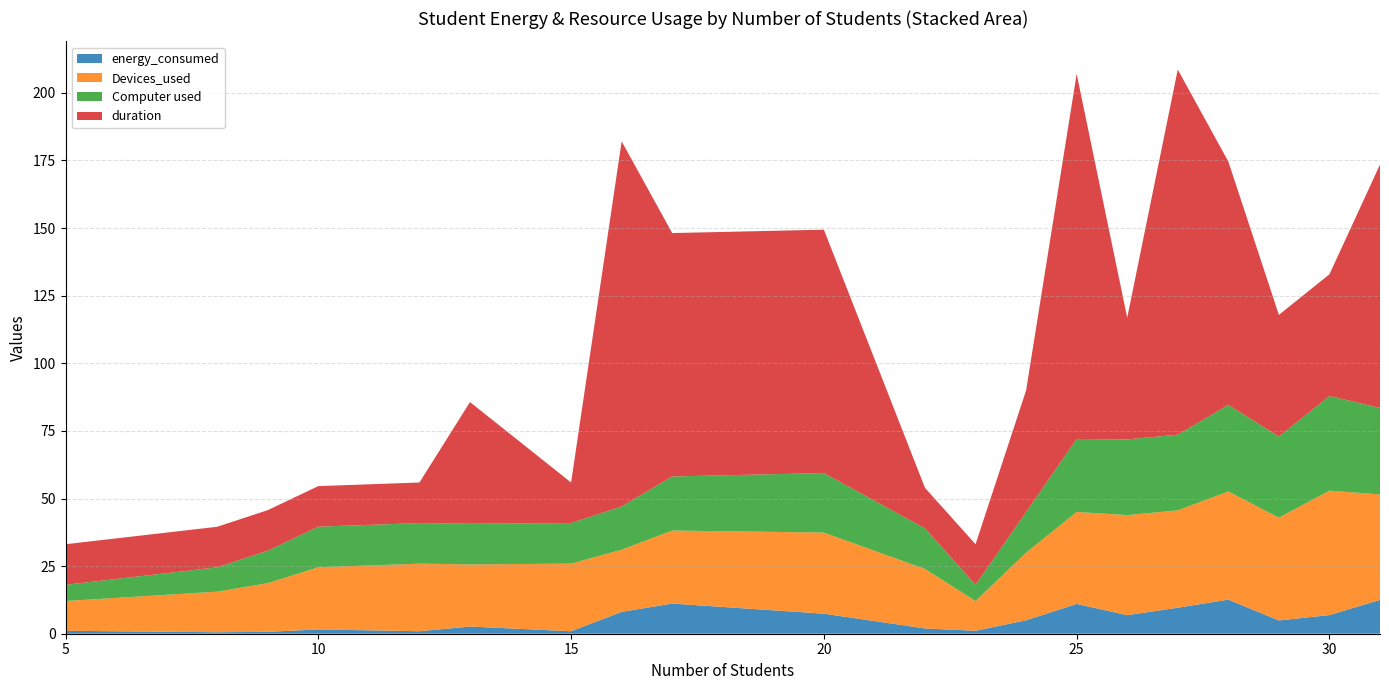

Reading left to right, list all the values displayed in this chart.

energy_consumed: 5=1.1	8=0.5	9=0.7	10=1.6	12=0.9	13=2.7	15=0.9	16=8.1	17=11.2	20=7.4	22=1.9	23=1.1	24=5.0	25=11.0	26=6.9	27=9.6	28=12.6	29=4.9	30=6.9	31=12.5
Devices_used: 5=11.0	8=15.0	9=18.0	10=23.0	12=25.0	13=23.0	15=25.0	16=23.0	17=27.0	20=30.0	22=22.0	23=11.0	24=25.0	25=34.0	26=37.0	27=36.0	28=40.0	29=38.0	30=46.0	31=39.0
Computer used: 5=6.0	8=9.0	9=12.0	10=15.0	12=15.0	13=15.0	15=15.0	16=16.0	17=20.0	20=22.0	22=15.0	23=6.0	24=15.0	25=27.0	26=28.0	27=28.0	28=32.0	29=30.0	30=35.0	31=32.0
duration: 5=15.0	8=15.0	9=15.0	10=15.0	12=15.0	13=45.0	15=15.0	16=135.0	17=90.0	20=90.0	22=15.0	23=15.0	24=45.0	25=135.0	26=45.0	27=135.0	28=90.0	29=45.0	30=45.0	31=90.0